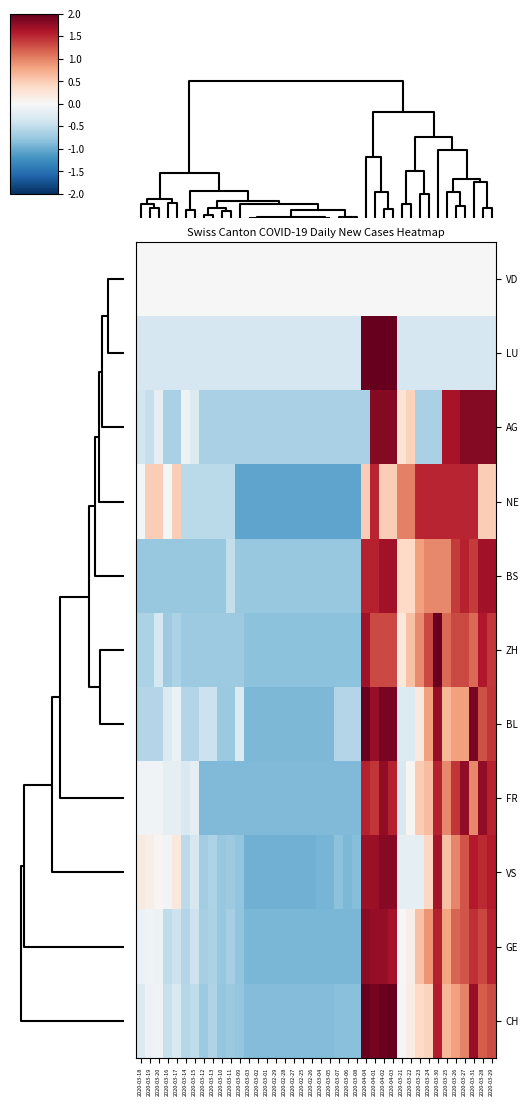

Reading left to right, what are all the values shown in this chart?

VD: 2020-03-18=0.0	2020-03-19=0.0	2020-03-20=0.0	2020-03-16=0.0	2020-03-17=0.0	2020-03-14=0.0	2020-03-15=0.0	2020-03-12=0.0	2020-03-13=0.0	2020-03-10=0.0	2020-03-11=0.0	2020-03-09=0.0	2020-03-03=0.0	2020-03-02=0.0	2020-03-01=0.0	2020-02-29=0.0	2020-02-28=0.0	2020-02-27=0.0	2020-02-25=0.0	2020-02-26=0.0	2020-03-04=0.0	2020-03-05=0.0	2020-03-07=0.0	2020-03-06=0.0	2020-03-08=0.0	2020-04-04=0.0	2020-04-01=0.0	2020-04-02=0.0	2020-04-03=0.0	2020-03-21=0.0	2020-03-22=0.0	2020-03-23=0.0	2020-03-24=0.0	2020-03-30=0.0	2020-03-25=0.0	2020-03-26=0.0	2020-03-27=0.0	2020-03-31=0.0	2020-03-28=0.0	2020-03-29=0.0
LU: 2020-03-18=-0.3	2020-03-19=-0.3	2020-03-20=-0.3	2020-03-16=-0.3	2020-03-17=-0.3	2020-03-14=-0.3	2020-03-15=-0.3	2020-03-12=-0.3	2020-03-13=-0.3	2020-03-10=-0.3	2020-03-11=-0.3	2020-03-09=-0.3	2020-03-03=-0.3	2020-03-02=-0.3	2020-03-01=-0.3	2020-02-29=-0.3	2020-02-28=-0.3	2020-02-27=-0.3	2020-02-25=-0.3	2020-02-26=-0.3	2020-03-04=-0.3	2020-03-05=-0.3	2020-03-07=-0.3	2020-03-06=-0.3	2020-03-08=-0.3	2020-04-04=3.1	2020-04-01=3.1	2020-04-02=2.8	2020-04-03=3.1	2020-03-21=-0.3	2020-03-22=-0.3	2020-03-23=-0.3	2020-03-24=-0.3	2020-03-30=-0.3	2020-03-25=-0.3	2020-03-26=-0.3	2020-03-27=-0.3	2020-03-31=-0.3	2020-03-28=-0.3	2020-03-29=-0.3
AG: 2020-03-18=-0.4	2020-03-19=-0.5	2020-03-20=-0.2	2020-03-16=-0.6	2020-03-17=-0.6	2020-03-14=-0.1	2020-03-15=-0.3	2020-03-12=-0.6	2020-03-13=-0.6	2020-03-10=-0.6	2020-03-11=-0.6	2020-03-09=-0.6	2020-03-03=-0.6	2020-03-02=-0.6	2020-03-01=-0.6	2020-02-29=-0.6	2020-02-28=-0.6	2020-02-27=-0.6	2020-02-25=-0.6	2020-02-26=-0.6	2020-03-04=-0.6	2020-03-05=-0.6	2020-03-07=-0.6	2020-03-06=-0.6	2020-03-08=-0.6	2020-04-04=-0.6	2020-04-01=1.8	2020-04-02=1.8	2020-04-03=1.8	2020-03-21=0.3	2020-03-22=0.5	2020-03-23=-0.6	2020-03-24=-0.6	2020-03-30=-0.6	2020-03-25=1.7	2020-03-26=1.7	2020-03-27=1.8	2020-03-31=1.8	2020-03-28=1.8	2020-03-29=1.8
NE: 2020-03-18=-0.0	2020-03-19=0.5	2020-03-20=0.5	2020-03-16=-0.0	2020-03-17=0.5	2020-03-14=-0.5	2020-03-15=-0.5	2020-03-12=-0.5	2020-03-13=-0.5	2020-03-10=-0.5	2020-03-11=-0.5	2020-03-09=-1.1	2020-03-03=-1.1	2020-03-02=-1.1	2020-03-01=-1.1	2020-02-29=-1.1	2020-02-28=-1.1	2020-02-27=-1.1	2020-02-25=-1.1	2020-02-26=-1.1	2020-03-04=-1.1	2020-03-05=-1.1	2020-03-07=-1.1	2020-03-06=-1.1	2020-03-08=-1.1	2020-04-04=0.5	2020-04-01=1.5	2020-04-02=0.5	2020-04-03=0.5	2020-03-21=1.0	2020-03-22=1.0	2020-03-23=1.5	2020-03-24=1.5	2020-03-30=1.5	2020-03-25=1.5	2020-03-26=1.5	2020-03-27=1.5	2020-03-31=1.5	2020-03-28=0.5	2020-03-29=0.5
BS: 2020-03-18=-0.8	2020-03-19=-0.8	2020-03-20=-0.8	2020-03-16=-0.8	2020-03-17=-0.8	2020-03-14=-0.8	2020-03-15=-0.8	2020-03-12=-0.8	2020-03-13=-0.8	2020-03-10=-0.8	2020-03-11=-0.5	2020-03-09=-0.8	2020-03-03=-0.8	2020-03-02=-0.8	2020-03-01=-0.8	2020-02-29=-0.8	2020-02-28=-0.8	2020-02-27=-0.8	2020-02-25=-0.8	2020-02-26=-0.8	2020-03-04=-0.8	2020-03-05=-0.8	2020-03-07=-0.8	2020-03-06=-0.8	2020-03-08=-0.8	2020-04-04=1.5	2020-04-01=1.5	2020-04-02=1.7	2020-04-03=1.7	2020-03-21=0.4	2020-03-22=0.4	2020-03-23=0.8	2020-03-24=1.0	2020-03-30=1.0	2020-03-25=1.0	2020-03-26=1.4	2020-03-27=1.5	2020-03-31=1.4	2020-03-28=1.7	2020-03-29=1.7
ZH: 2020-03-18=-0.6	2020-03-19=-0.6	2020-03-20=-0.4	2020-03-16=-0.7	2020-03-17=-0.6	2020-03-14=-0.7	2020-03-15=-0.7	2020-03-12=-0.7	2020-03-13=-0.7	2020-03-10=-0.7	2020-03-11=-0.7	2020-03-09=-0.7	2020-03-03=-0.8	2020-03-02=-0.8	2020-03-01=-0.8	2020-02-29=-0.8	2020-02-28=-0.8	2020-02-27=-0.8	2020-02-25=-0.8	2020-02-26=-0.8	2020-03-04=-0.8	2020-03-05=-0.8	2020-03-07=-0.8	2020-03-06=-0.8	2020-03-08=-0.8	2020-04-04=1.7	2020-04-01=1.3	2020-04-02=1.3	2020-04-03=1.3	2020-03-21=0.2	2020-03-22=0.6	2020-03-23=1.0	2020-03-24=1.3	2020-03-30=2.0	2020-03-25=1.1	2020-03-26=1.3	2020-03-27=1.3	2020-03-31=1.1	2020-03-28=1.6	2020-03-29=1.4
BL: 2020-03-18=-0.6	2020-03-19=-0.6	2020-03-20=-0.6	2020-03-16=-0.3	2020-03-17=-0.1	2020-03-14=-0.6	2020-03-15=-0.6	2020-03-12=-0.4	2020-03-13=-0.4	2020-03-10=-0.7	2020-03-11=-0.7	2020-03-09=-0.3	2020-03-03=-0.9	2020-03-02=-0.9	2020-03-01=-0.9	2020-02-29=-0.9	2020-02-28=-0.9	2020-02-27=-0.9	2020-02-25=-0.9	2020-02-26=-0.9	2020-03-04=-0.9	2020-03-05=-0.9	2020-03-07=-0.6	2020-03-06=-0.6	2020-03-08=-0.6	2020-04-04=2.1	2020-04-01=1.7	2020-04-02=1.9	2020-04-03=1.9	2020-03-21=-0.3	2020-03-22=-0.3	2020-03-23=0.2	2020-03-24=0.8	2020-03-30=1.7	2020-03-25=0.7	2020-03-26=0.8	2020-03-27=0.8	2020-03-31=1.9	2020-03-28=1.3	2020-03-29=1.4
FR: 2020-03-18=-0.1	2020-03-19=-0.1	2020-03-20=-0.1	2020-03-16=-0.2	2020-03-17=-0.2	2020-03-14=-0.3	2020-03-15=-0.2	2020-03-12=-0.9	2020-03-13=-0.9	2020-03-10=-0.9	2020-03-11=-0.9	2020-03-09=-0.9	2020-03-03=-0.9	2020-03-02=-0.9	2020-03-01=-0.9	2020-02-29=-0.9	2020-02-28=-0.9	2020-02-27=-0.9	2020-02-25=-0.9	2020-02-26=-0.9	2020-03-04=-0.9	2020-03-05=-0.9	2020-03-07=-0.9	2020-03-06=-0.9	2020-03-08=-0.9	2020-04-04=1.5	2020-04-01=1.4	2020-04-02=1.8	2020-04-03=1.5	2020-03-21=-0.3	2020-03-22=0.0	2020-03-23=0.5	2020-03-24=0.6	2020-03-30=1.5	2020-03-25=1.0	2020-03-26=1.4	2020-03-27=1.8	2020-03-31=1.0	2020-03-28=1.8	2020-03-29=1.5
VS: 2020-03-18=0.2	2020-03-19=0.1	2020-03-20=0.0	2020-03-16=-0.1	2020-03-17=0.2	2020-03-14=-0.5	2020-03-15=-0.3	2020-03-12=-0.7	2020-03-13=-0.6	2020-03-10=-0.8	2020-03-11=-0.7	2020-03-09=-0.8	2020-03-03=-1.0	2020-03-02=-1.0	2020-03-01=-1.0	2020-02-29=-1.0	2020-02-28=-1.0	2020-02-27=-1.0	2020-02-25=-1.0	2020-02-26=-1.0	2020-03-04=-0.9	2020-03-05=-0.9	2020-03-07=-0.8	2020-03-06=-0.9	2020-03-08=-0.9	2020-04-04=1.7	2020-04-01=1.7	2020-04-02=1.8	2020-04-03=1.8	2020-03-21=-0.2	2020-03-22=-0.2	2020-03-23=-0.2	2020-03-24=0.4	2020-03-30=1.7	2020-03-25=0.6	2020-03-26=1.0	2020-03-27=1.3	2020-03-31=1.6	2020-03-28=1.5	2020-03-29=1.6
GE: 2020-03-18=-0.1	2020-03-19=-0.1	2020-03-20=-0.1	2020-03-16=-0.5	2020-03-17=-0.4	2020-03-14=-0.6	2020-03-15=-0.4	2020-03-12=-0.7	2020-03-13=-0.6	2020-03-10=-0.8	2020-03-11=-0.7	2020-03-09=-0.8	2020-03-03=-0.9	2020-03-02=-0.9	2020-03-01=-0.9	2020-02-29=-0.9	2020-02-28=-0.9	2020-02-27=-0.9	2020-02-25=-0.9	2020-02-26=-0.9	2020-03-04=-0.9	2020-03-05=-0.9	2020-03-07=-0.9	2020-03-06=-0.9	2020-03-08=-0.9	2020-04-04=1.8	2020-04-01=1.8	2020-04-02=1.8	2020-04-03=1.7	2020-03-21=0.0	2020-03-22=0.1	2020-03-23=0.6	2020-03-24=0.9	2020-03-30=1.5	2020-03-25=0.8	2020-03-26=1.2	2020-03-27=1.3	2020-03-31=1.5	2020-03-28=1.3	2020-03-29=1.5
CH: 2020-03-18=-0.3	2020-03-19=-0.1	2020-03-20=-0.1	2020-03-16=-0.4	2020-03-17=-0.3	2020-03-14=-0.6	2020-03-15=-0.5	2020-03-12=-0.7	2020-03-13=-0.6	2020-03-10=-0.8	2020-03-11=-0.7	2020-03-09=-0.8	2020-03-03=-0.9	2020-03-02=-0.9	2020-03-01=-0.9	2020-02-29=-0.9	2020-02-28=-0.9	2020-02-27=-0.9	2020-02-25=-0.9	2020-02-26=-0.9	2020-03-04=-0.9	2020-03-05=-0.9	2020-03-07=-0.8	2020-03-06=-0.8	2020-03-08=-0.8	2020-04-04=2.0	2020-04-01=1.9	2020-04-02=2.0	2020-04-03=2.0	2020-03-21=-0.0	2020-03-22=0.1	2020-03-23=0.4	2020-03-24=0.4	2020-03-30=1.6	2020-03-25=0.7	2020-03-26=0.8	2020-03-27=1.0	2020-03-31=1.7	2020-03-28=1.2	2020-03-29=1.3